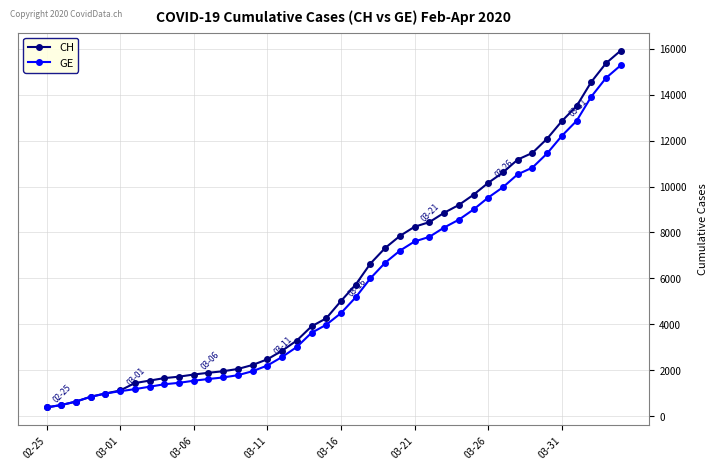

How many lines are shown in the chart?

2